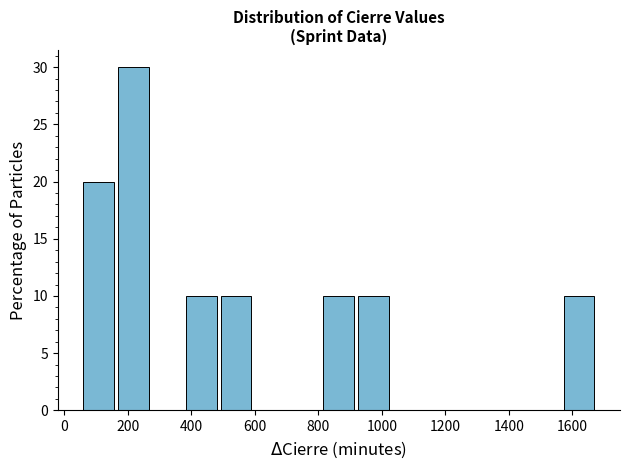

Which range on the x-axis has the tallest bar?

168 to 276